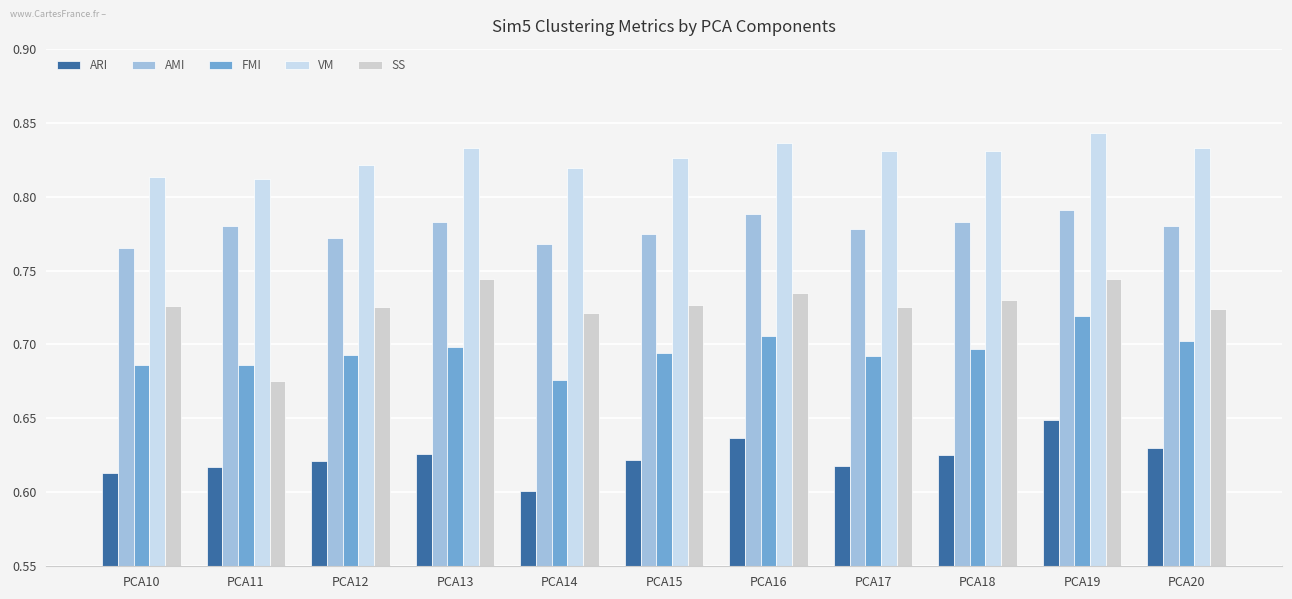

Rank the series by their maximum value, from highest to lowest.

VM, AMI, SS, FMI, ARI